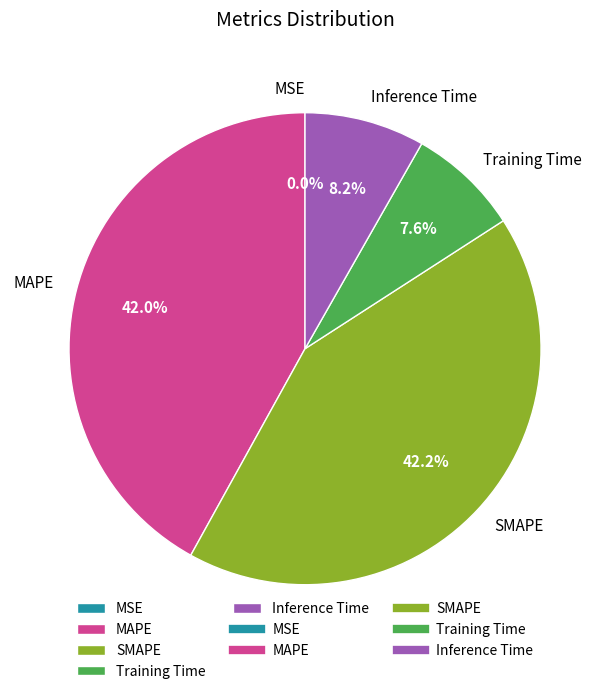

Is there any slice that represents more than half of the pie?

No